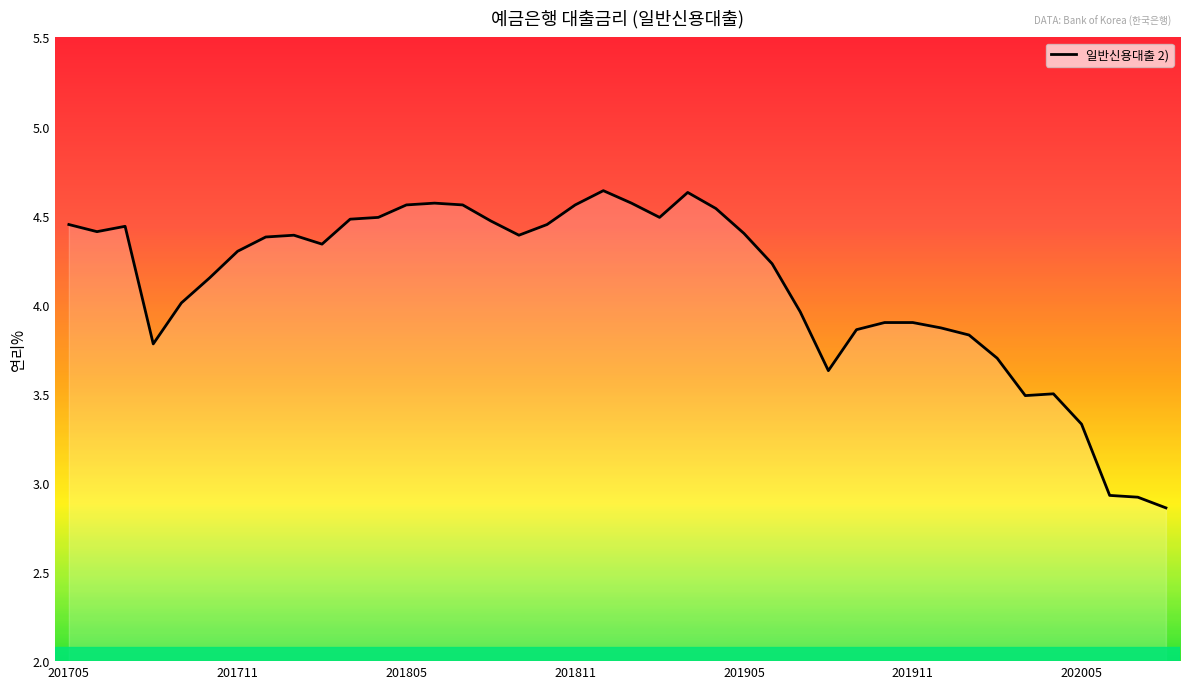

How many lines are shown in the chart?

1